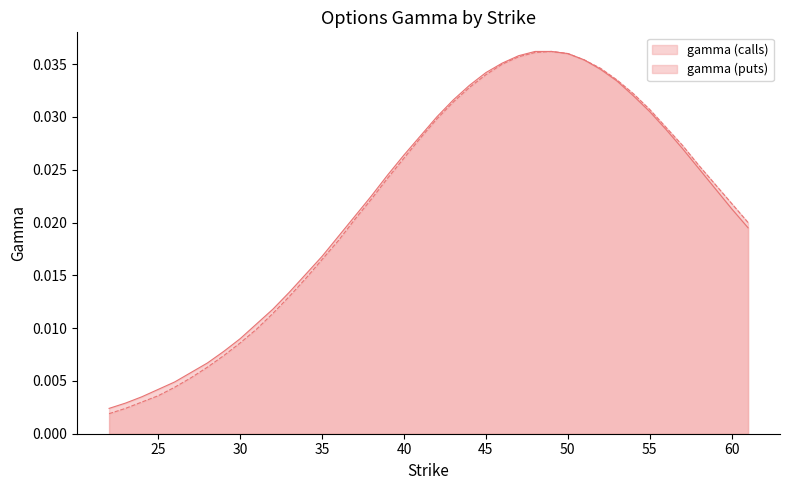

Is the value of gamma (puts) at 45 greater than the value of gamma (calls) at 42?

Yes